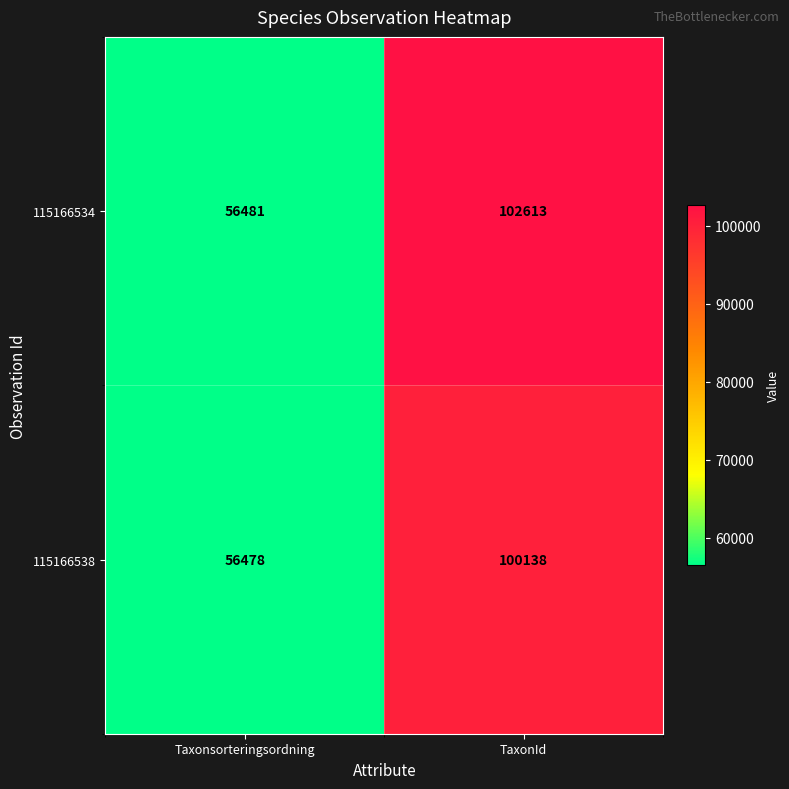

What is the lowest value of the 115166538 series?

56478